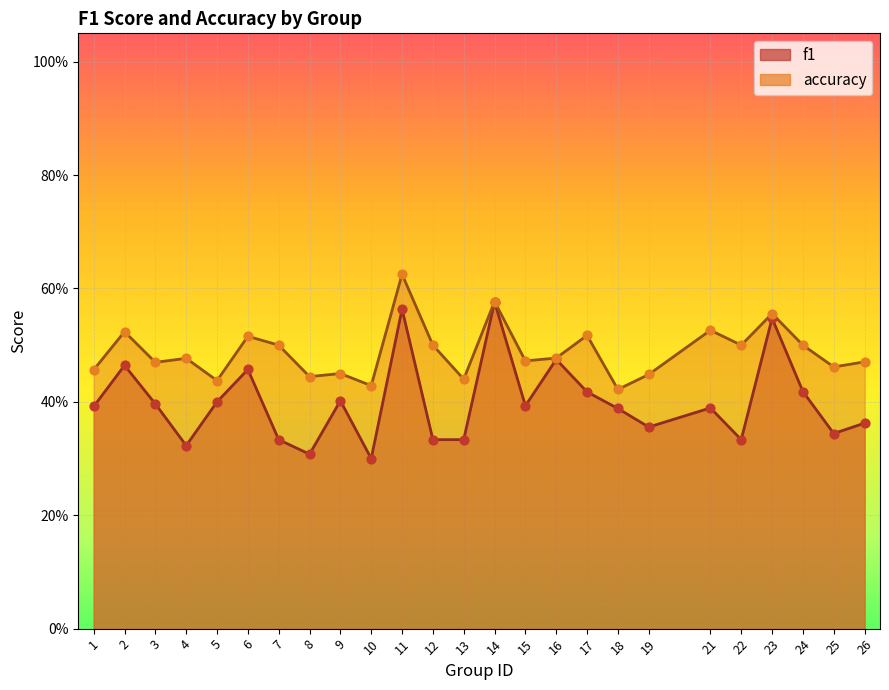

What is the total value across all series at 25?

0.8